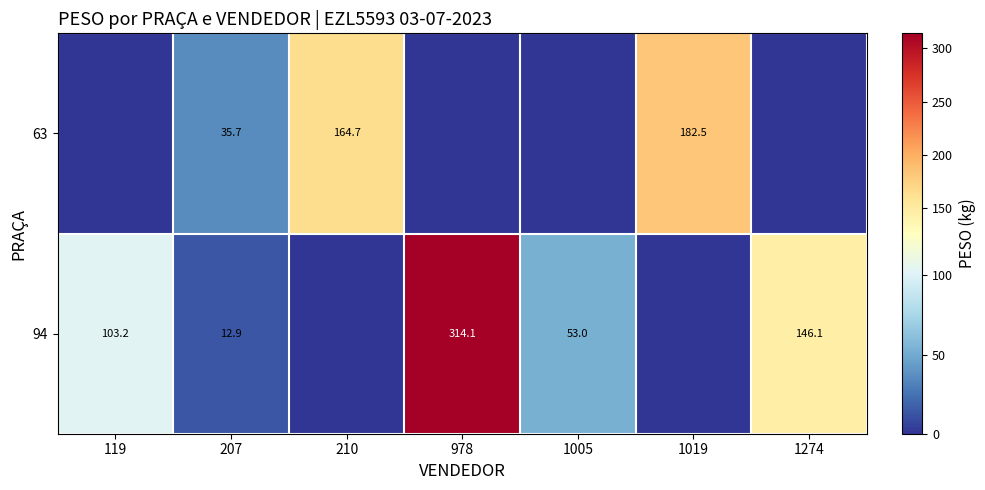

What is the spread (max minus min) of values at 207?

22.8